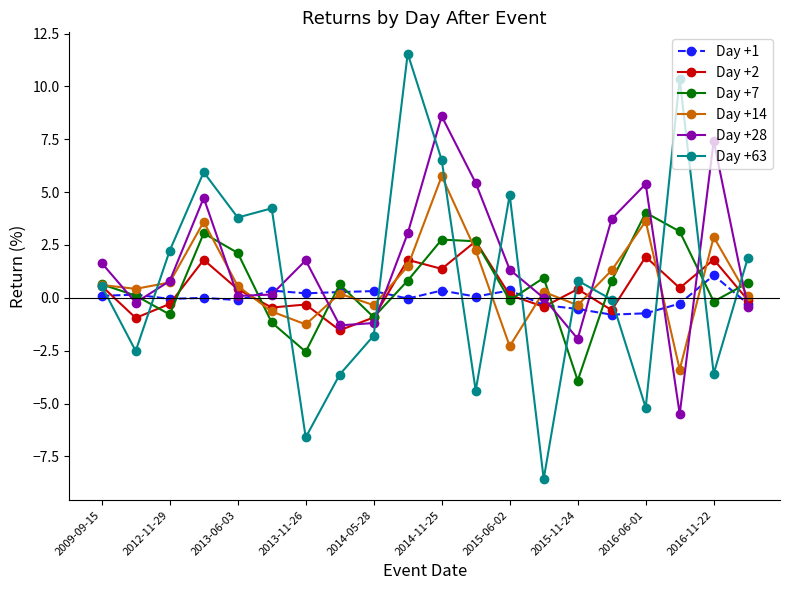

List the series in order of their peak value, lowest first.

Day +1, Day +2, Day +7, Day +14, Day +28, Day +63